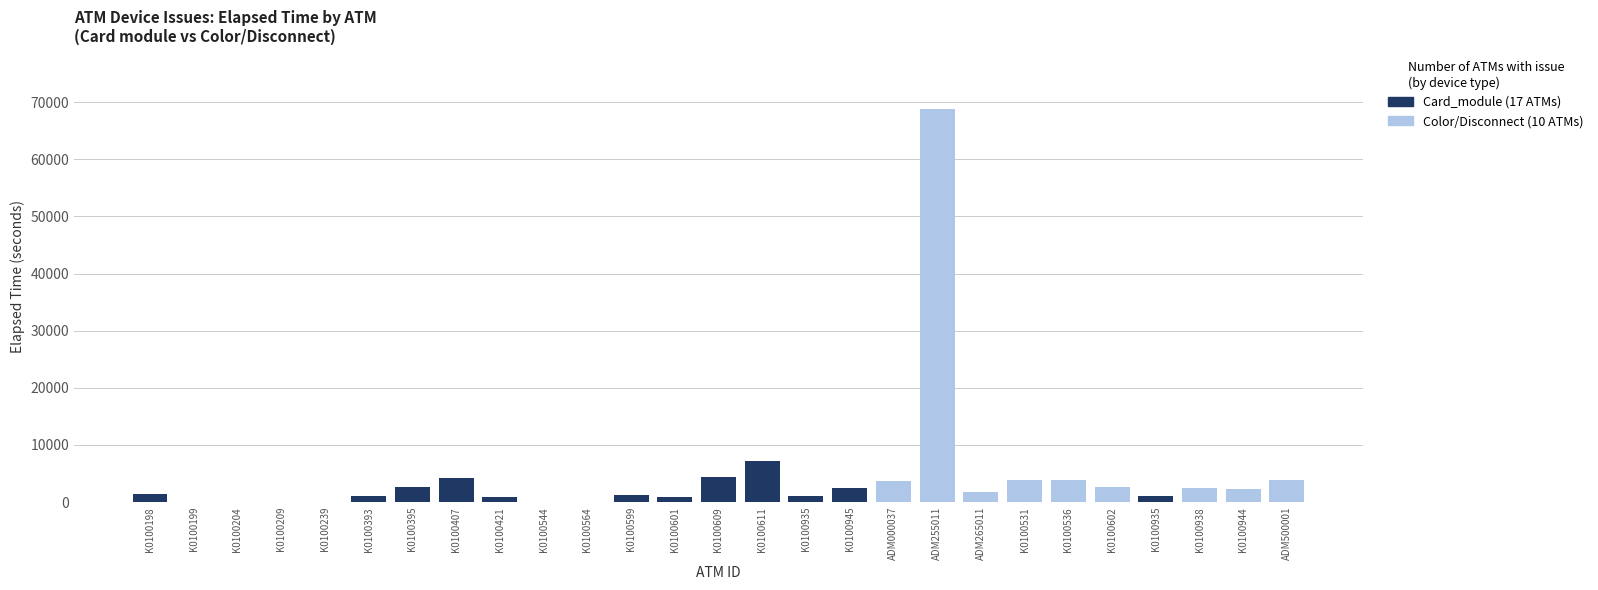

Reading left to right, list all the values displayed in this chart.

Color/Disconnect issue: K0100198=0	K0100199=0	K0100204=0	K0100209=0	K0100239=0	K0100393=0	K0100395=0	K0100407=0	K0100421=0	K0100544=0	K0100564=0	K0100599=0	K0100601=0	K0100609=0	K0100611=0	K0100935=0	K0100945=0	ADM000037=3645	ADM255011=68820	ADM265011=1831	K0100531=3840	K0100536=3780	K0100602=2611	K0100935=0	K0100938=2385	K0100944=2326	ADM500001=3930
Card_module issue: K0100198=1455	K0100199=0	K0100204=60	K0100209=0	K0100239=15	K0100393=1095	K0100395=2671	K0100407=4230	K0100421=960	K0100544=15	K0100564=0	K0100599=1230	K0100601=885	K0100609=4320	K0100611=7215	K0100935=1020	K0100945=2431	ADM000037=0	ADM255011=0	ADM265011=0	K0100531=0	K0100536=0	K0100602=0	K0100935=1020	K0100938=0	K0100944=0	ADM500001=0